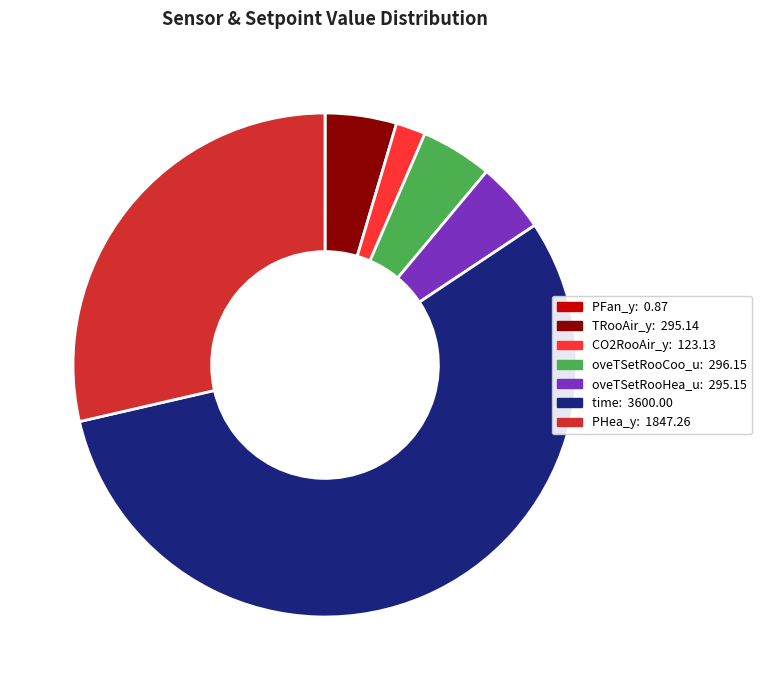

What is the ratio of the value at oveTSetRooHea_u to the value at PHea_y?

0.2